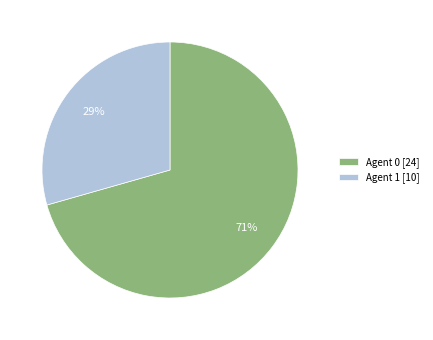

How many slices are in this pie chart?

2